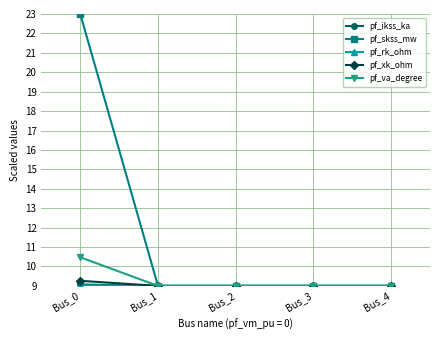

What is the value of the pf_va_degree point at the 1st from the left?

10.5